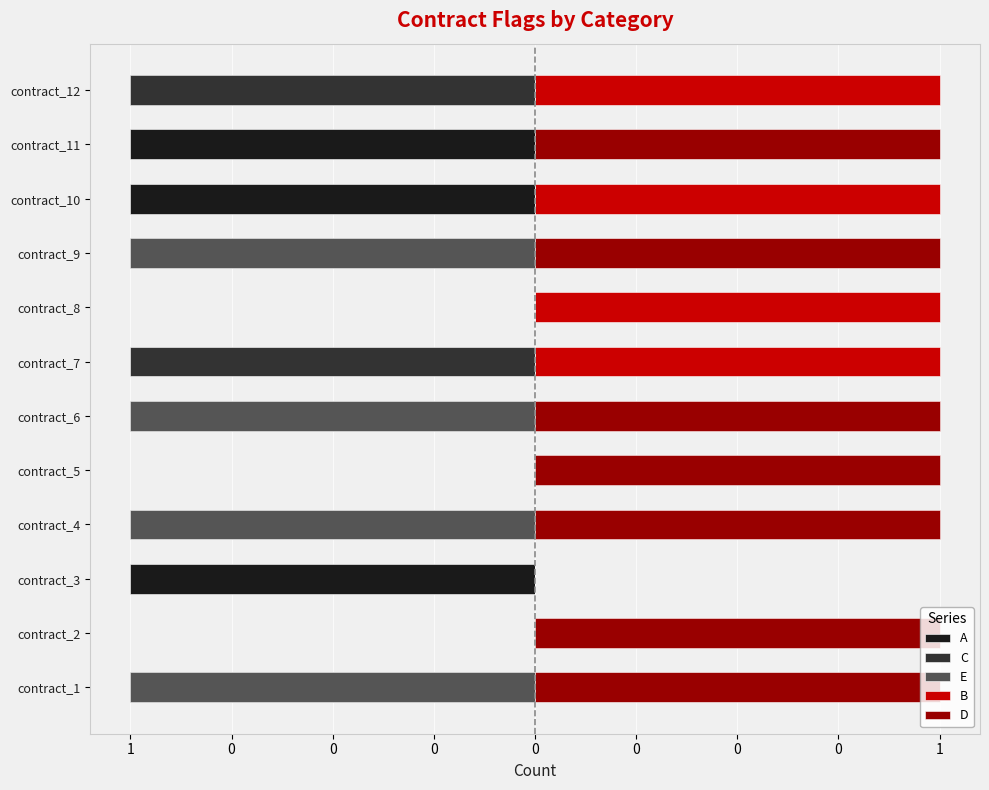

How many groups of bars are there?

12